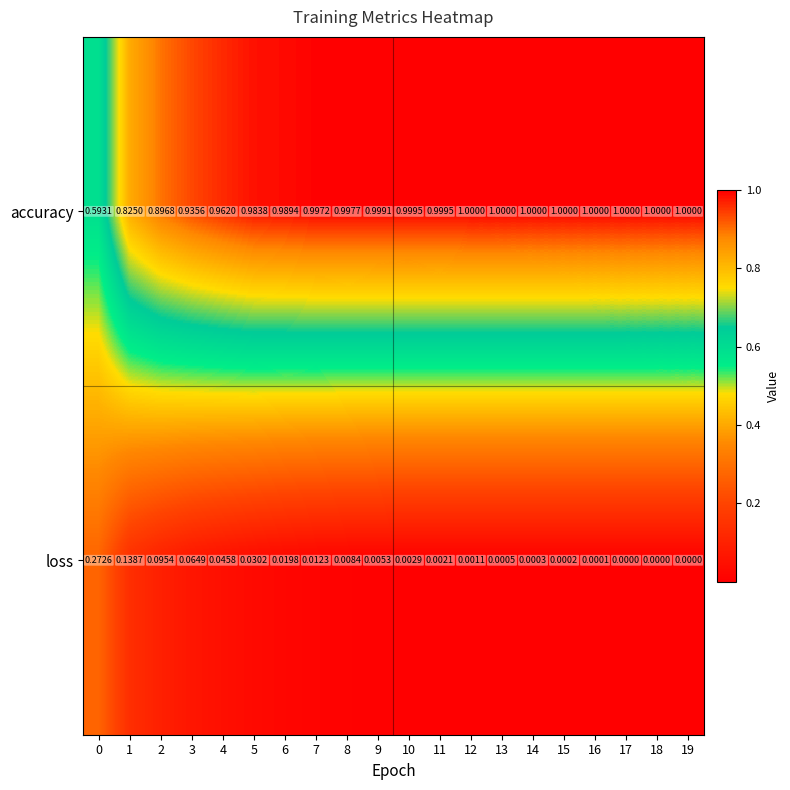

Between 5 and 15, which series saw the biggest shift?

loss